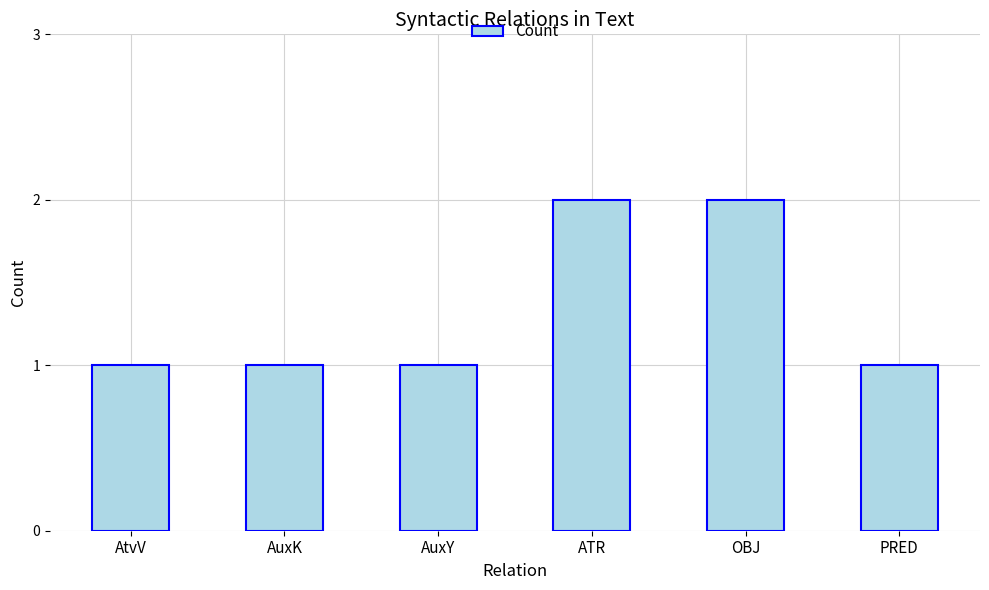

Reading left to right, list all the values displayed in this chart.

AtvV=1	AuxK=1	AuxY=1	ATR=2	OBJ=2	PRED=1